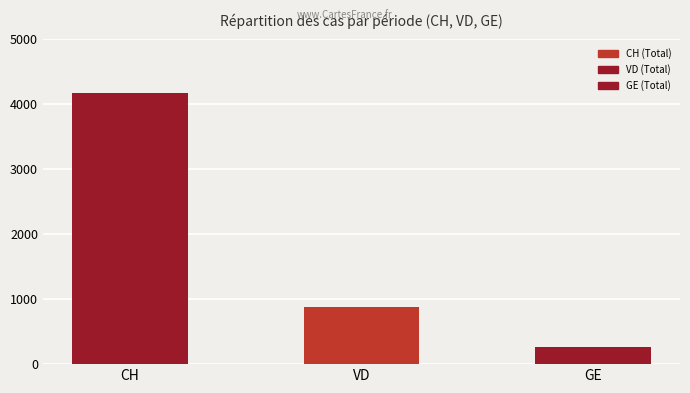

List the labels in order of value, smallest first.

GE, VD, CH